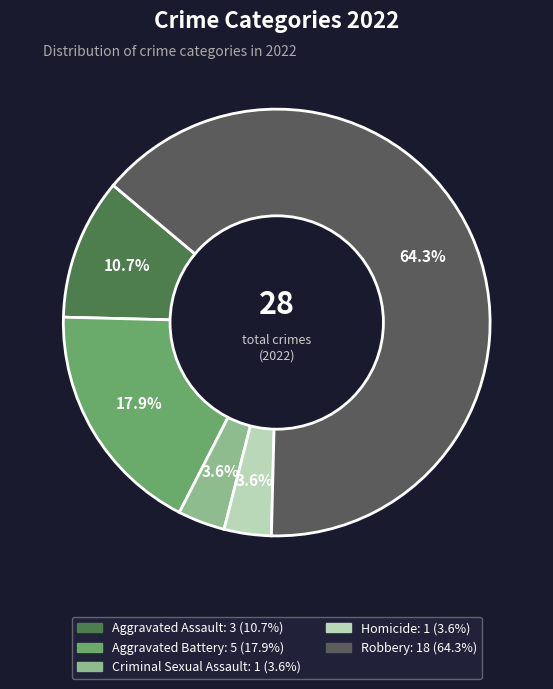

What percentage is the Homicide slice, to the nearest percent?

4%